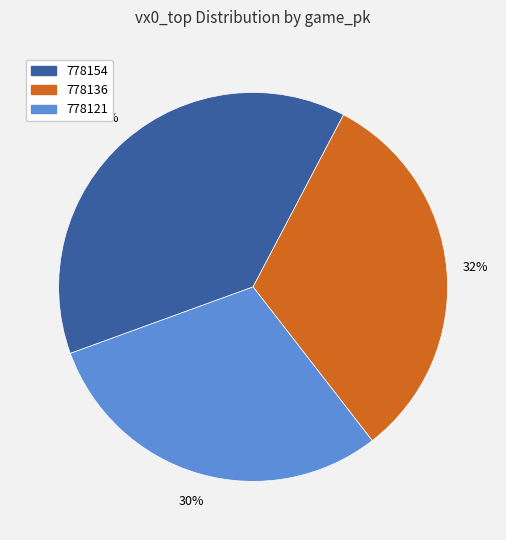

Between 778121 and 778136, which is larger?

778136